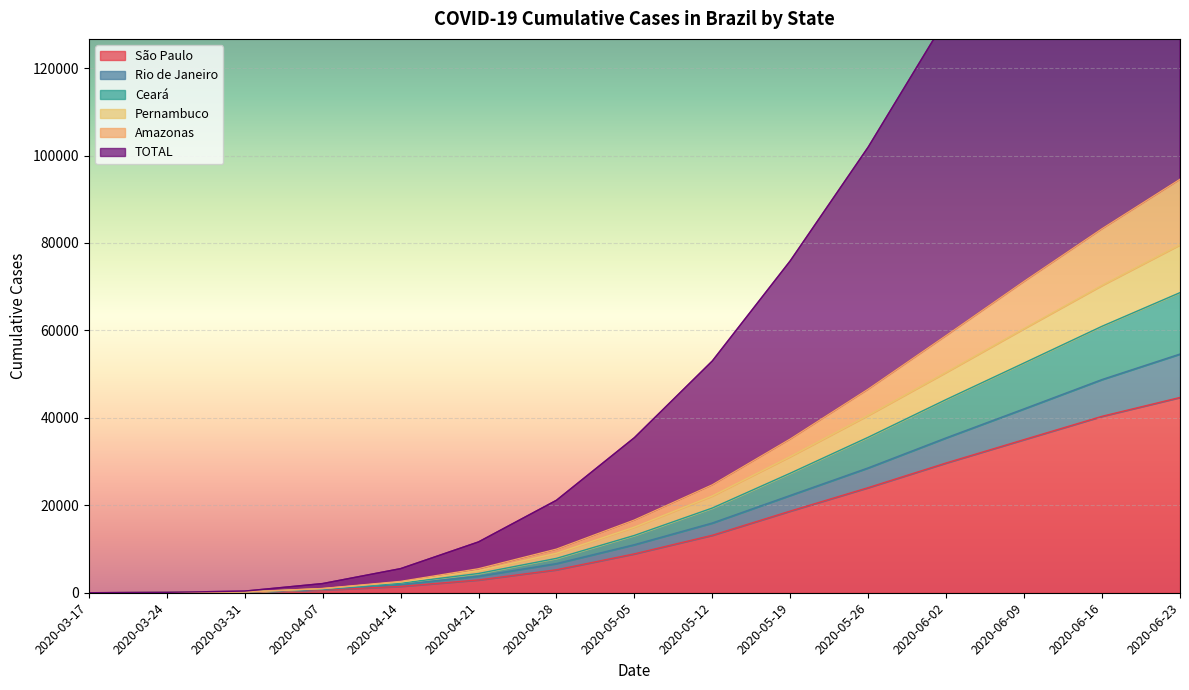

True or false: Amazonas has more than 1 points higher than both neighbors.

False